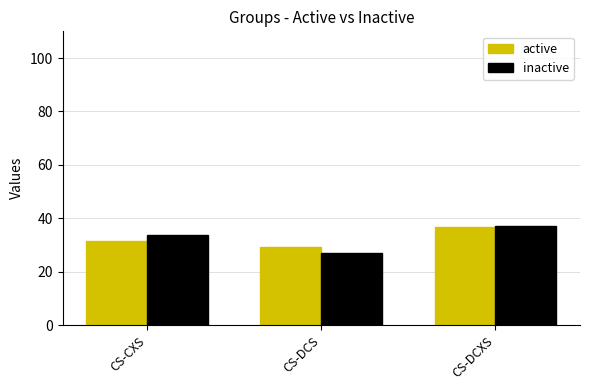

The value of active at CS-CXS is 11.1. True or false?

False